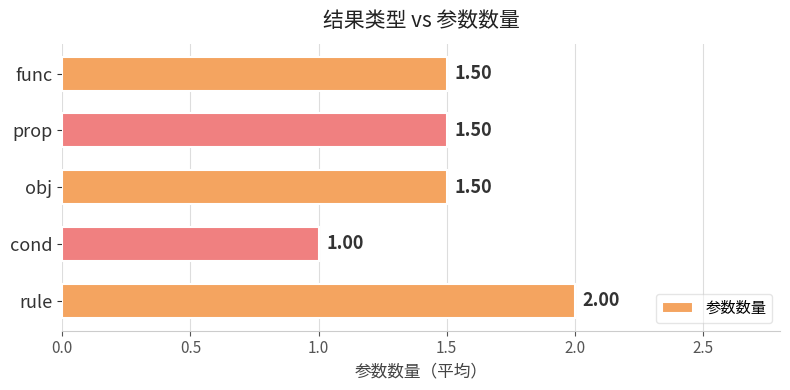

Does the chart contain any negative values?

No